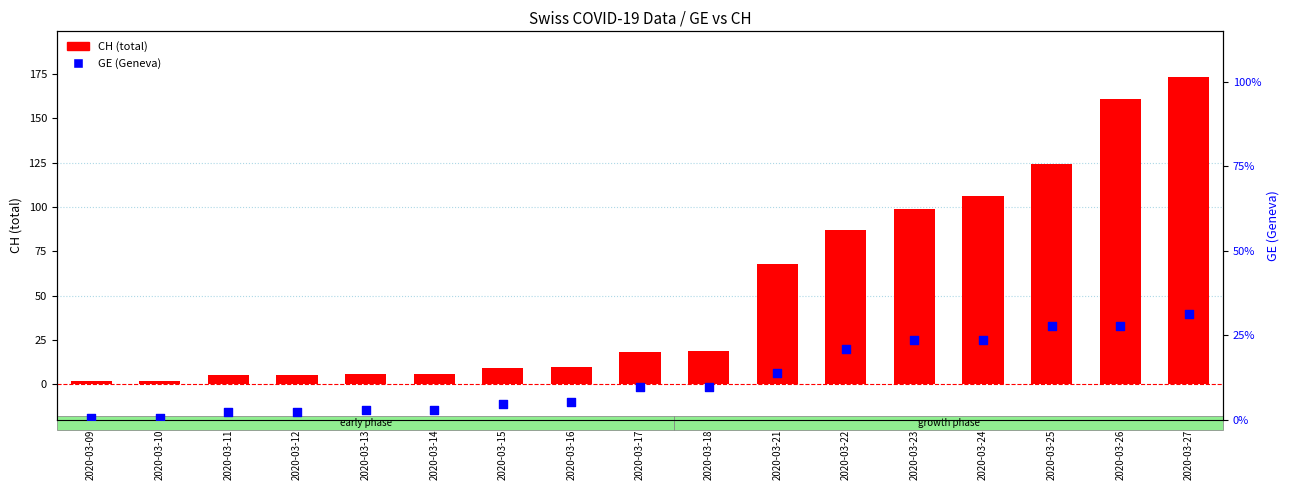

What is the total value across all series at 2020-03-23?

122.7